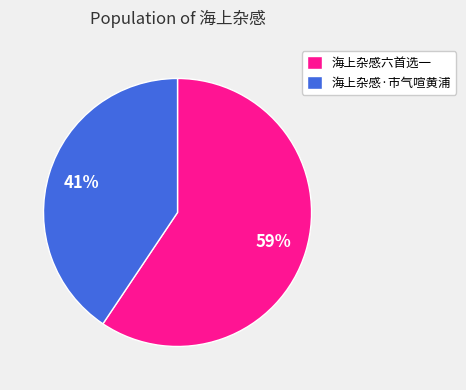

Do 海上杂感·市气喧黄浦 and 海上杂感六首选一 together represent more than half of the pie?

Yes